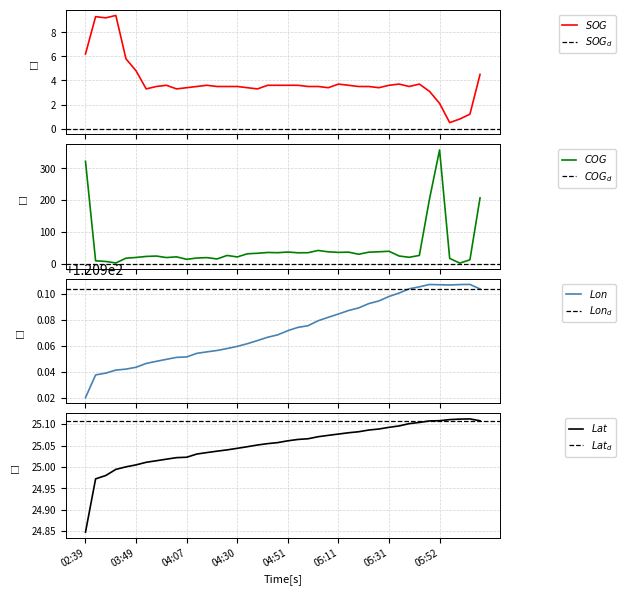

The Latitude series shows 25.1 at 04:51. True or false?

True